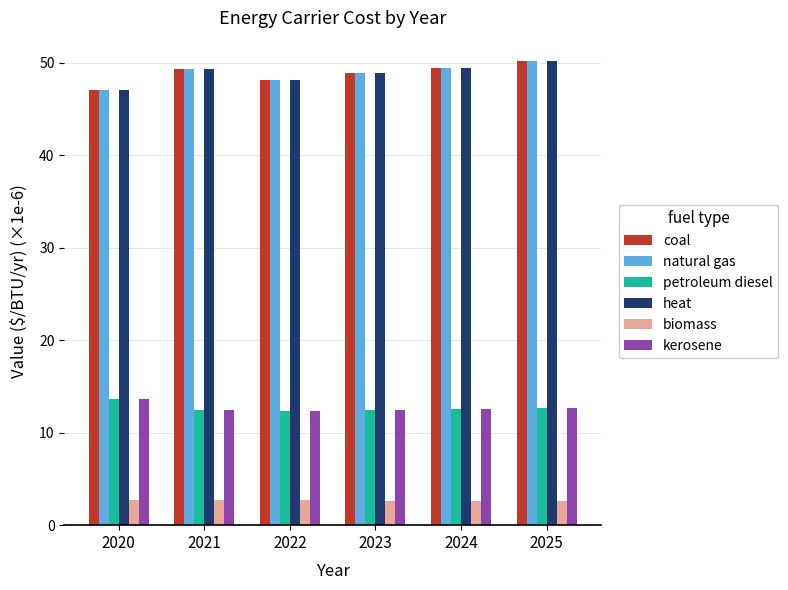

How many data points does each series have?

6